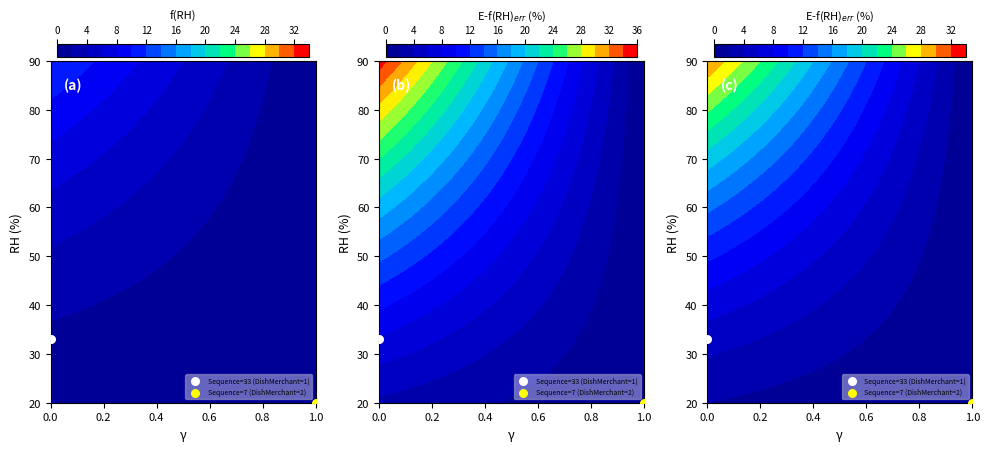

What is the sum of the values at 1 and 2?

40